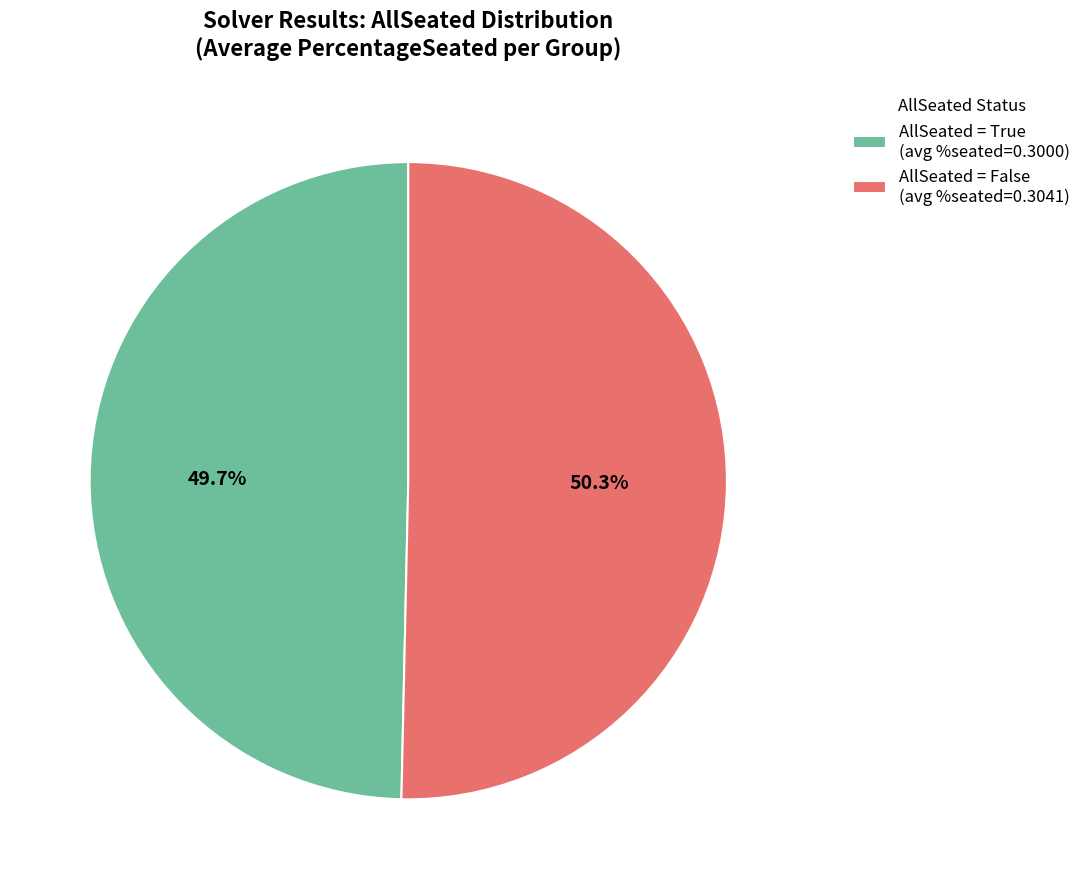

Rank the categories by value from highest to lowest.

AllSeated = False (avg %seated=0.3041), AllSeated = True (avg %seated=0.3000)